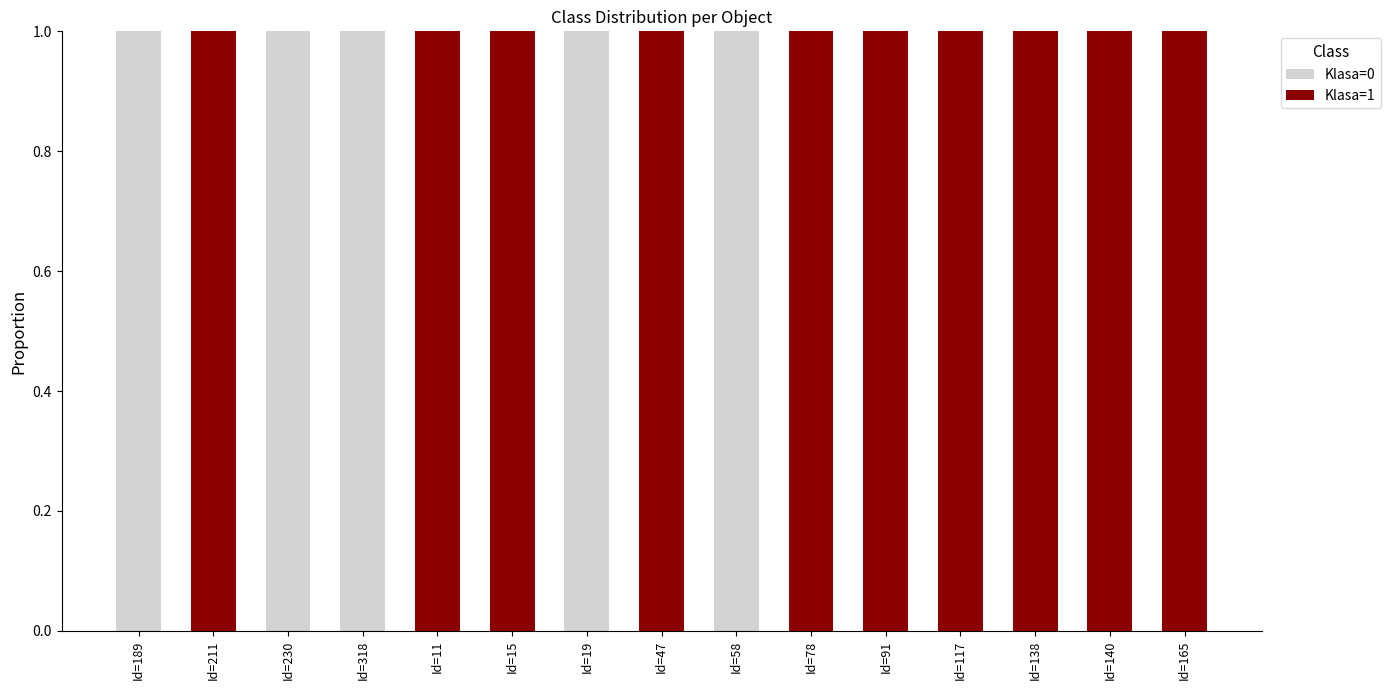

The value of Klasa=0 at Id=189 is 1. True or false?

True